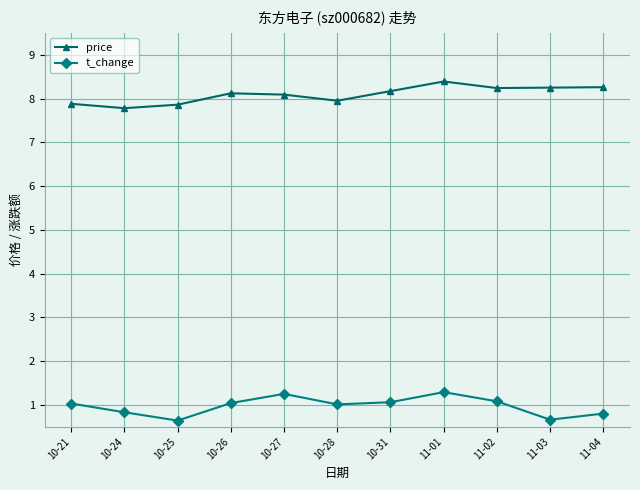

What position from the right is 11-04?

1